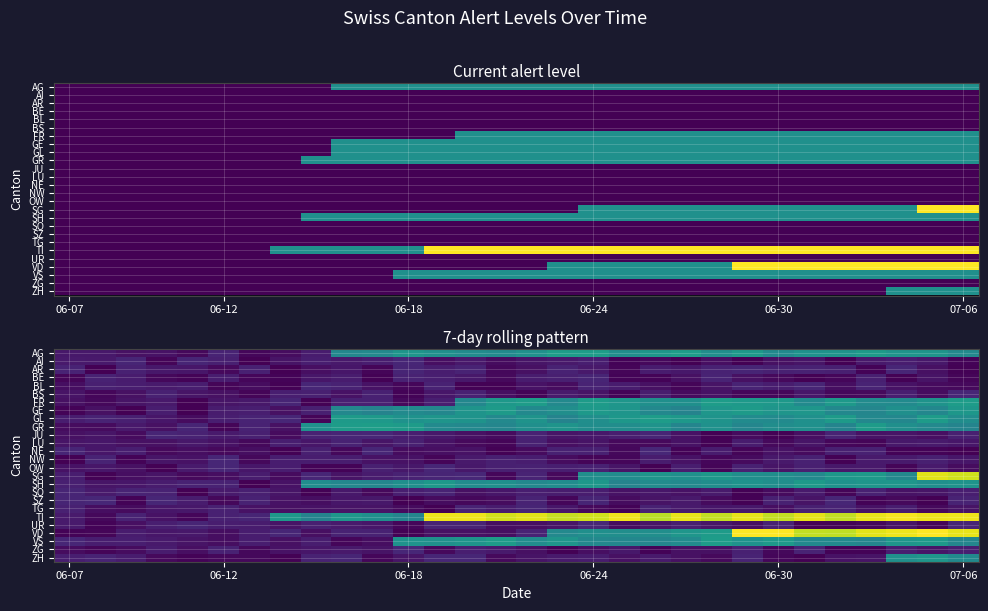

What is the total value across all series at 18?

16.1